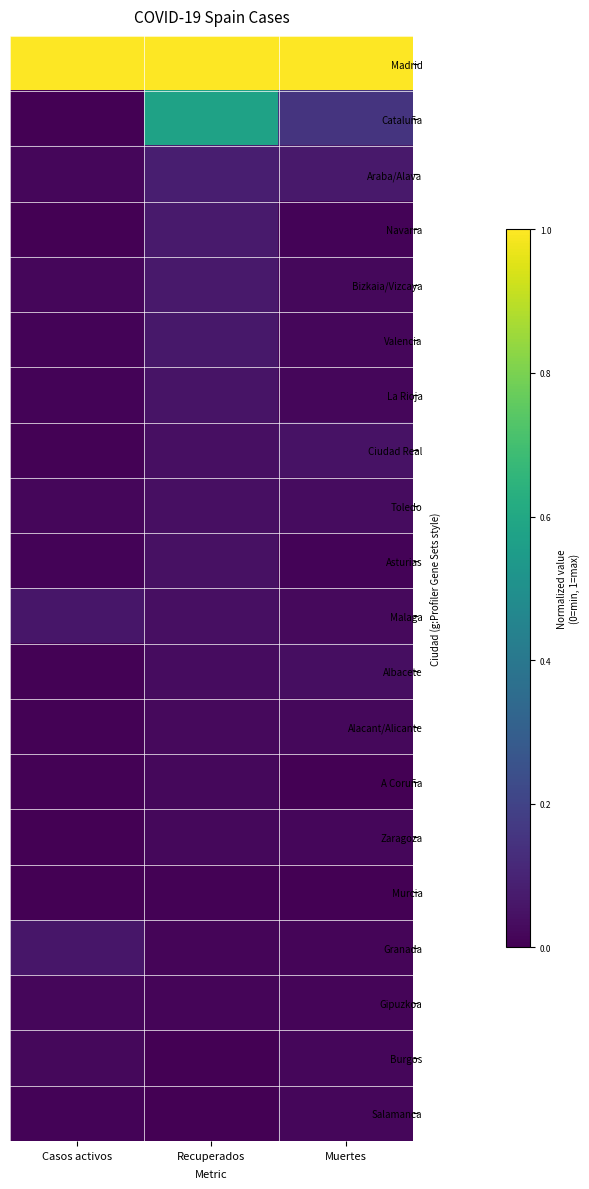

Count the number of categories in the chart.

3